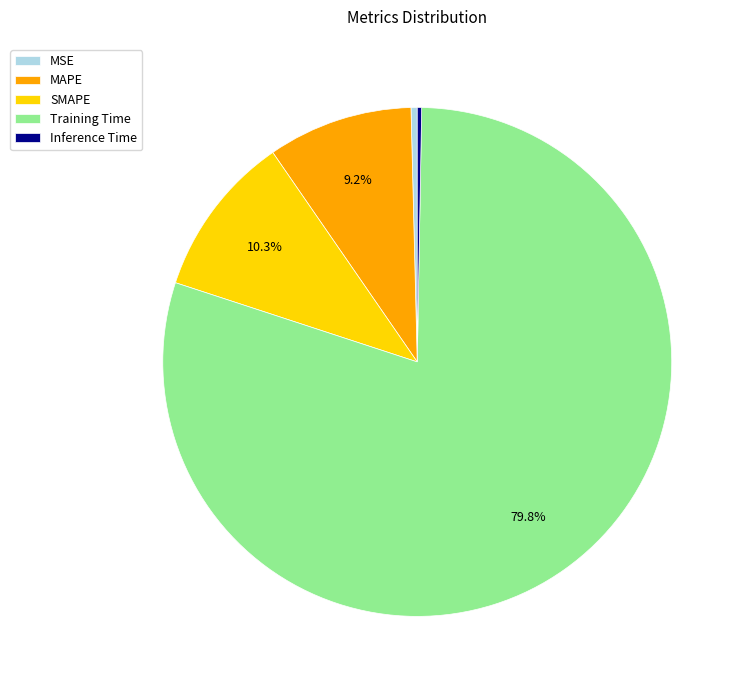

What percentage is NOT represented by Training Time?

20.2%